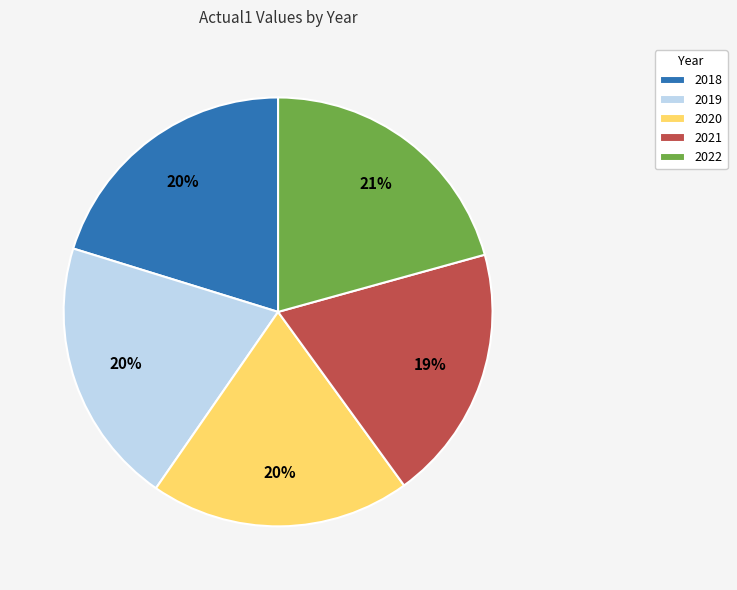

Count the number of slices in the pie.

5